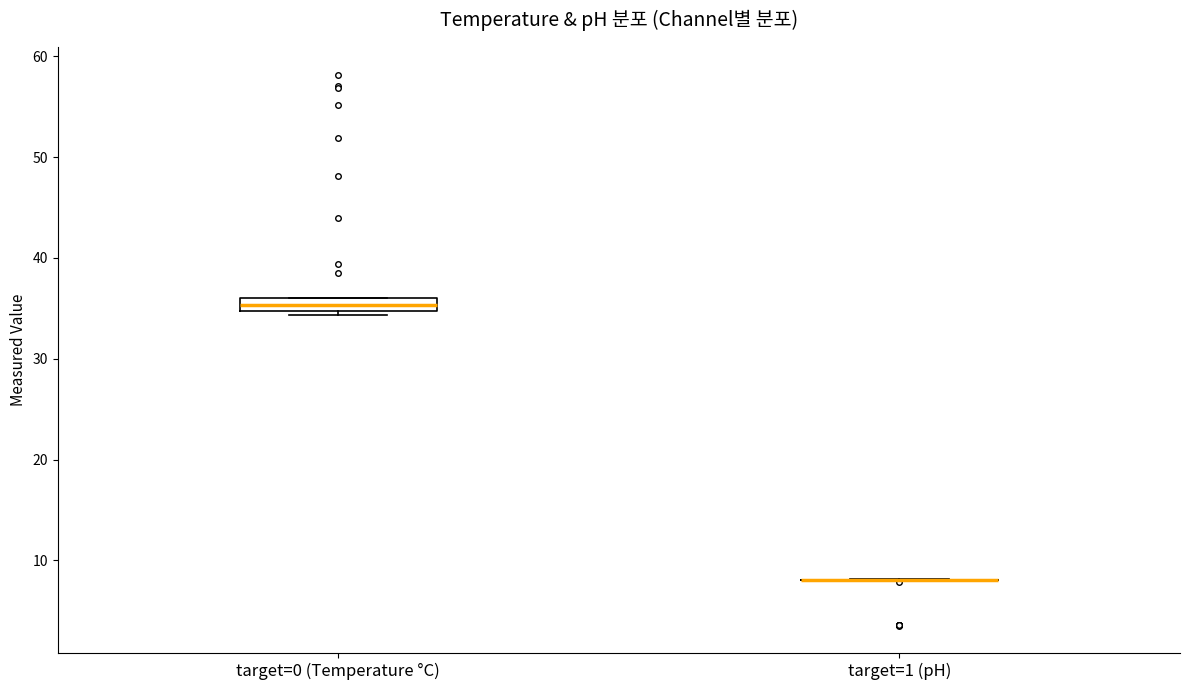

Where is the lower edge of the box for target=0 (Temperature °C) on the y-axis? The values are not printed on the chart, so give them approximately, as read against the axis.

35